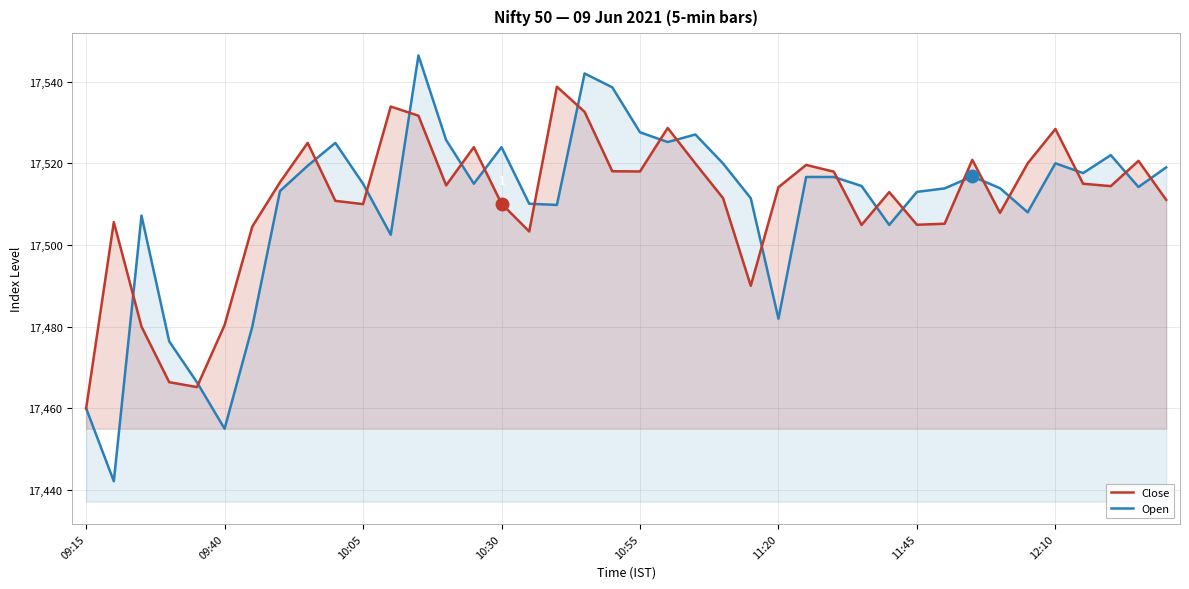

Is the value of Close at 11:20 greater than the value of Open at 09:15?

Yes